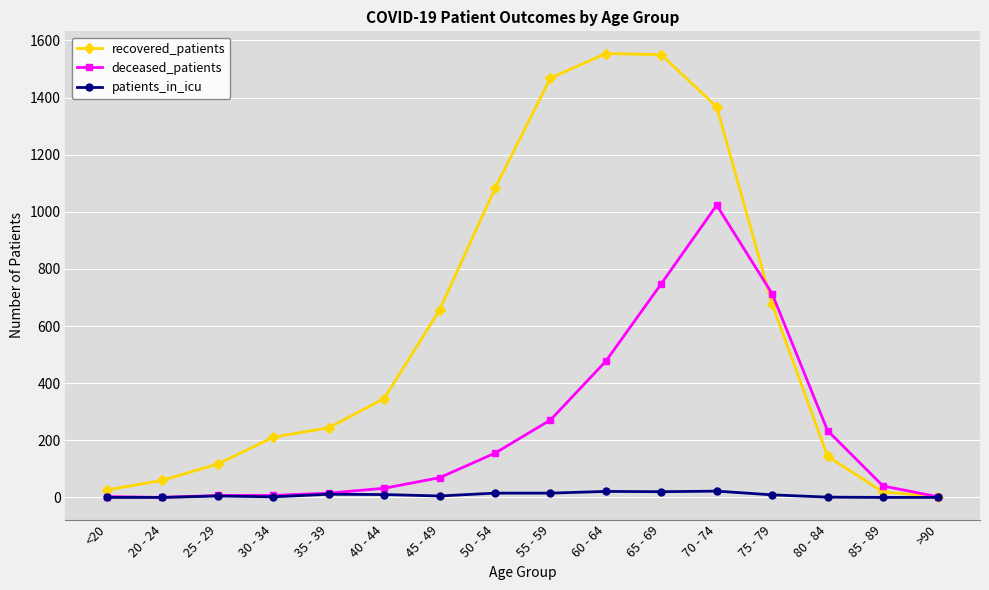

Which series has the largest total across all categories?

recovered_patients